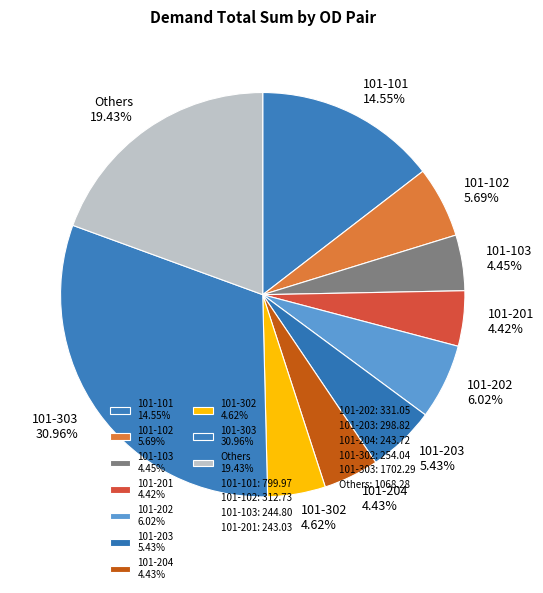

What is the largest slice in the pie chart?

101-303 30.96%